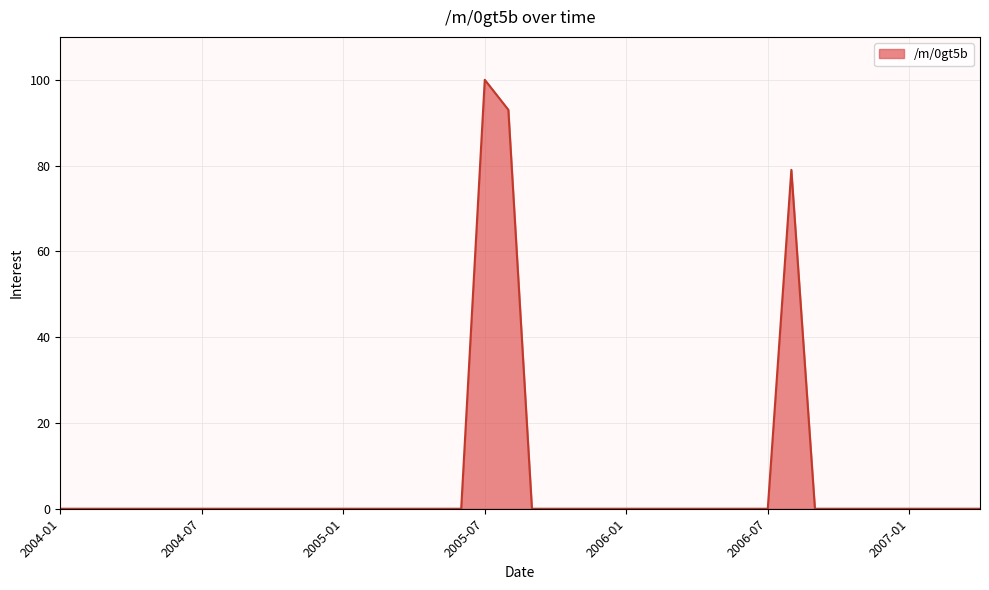

What is the maximum value shown in the chart?

100